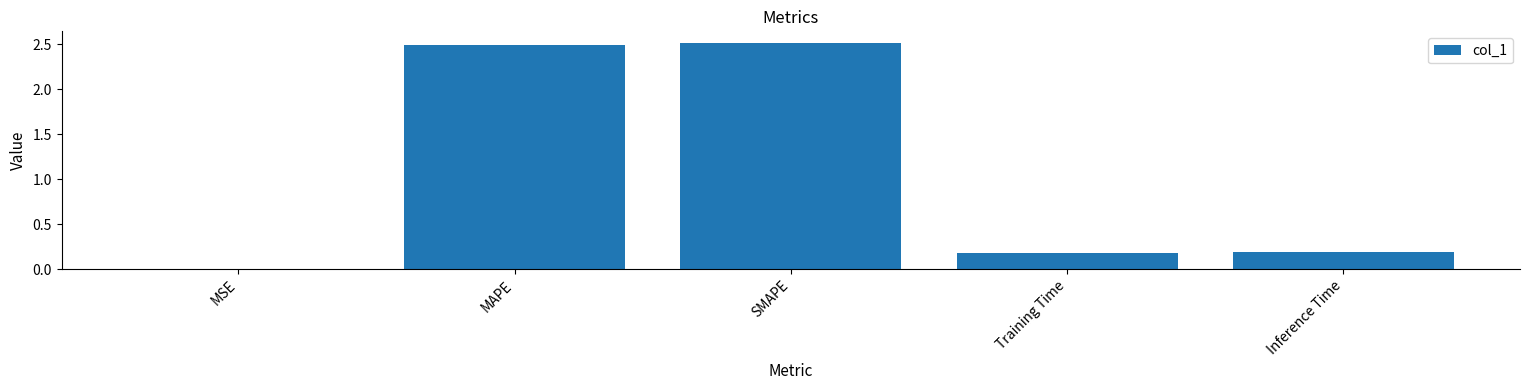

What is the maximum value shown in the chart?

2.5